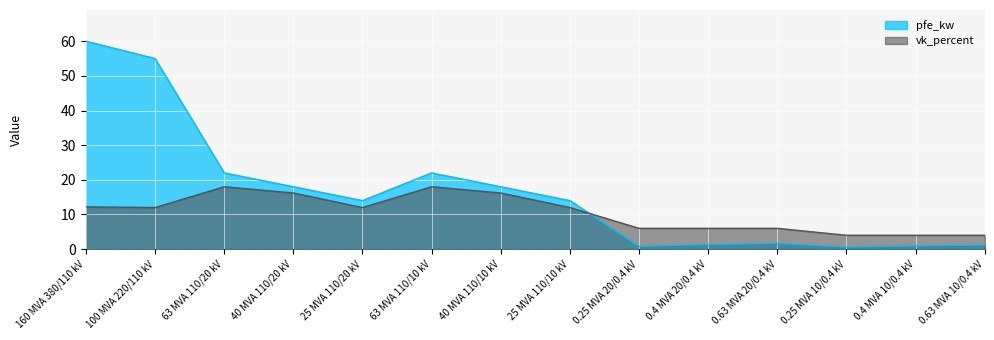

Reading left to right, transcribe all the data shown in this chart.

pfe_kw: 160 MVA 380/110 kV=60.0	100 MVA 220/110 kV=55.0	63 MVA 110/20 kV=22.0	40 MVA 110/20 kV=18.0	25 MVA 110/20 kV=14.0	63 MVA 110/10 kV=22.0	40 MVA 110/10 kV=18.0	25 MVA 110/10 kV=14.0	0.25 MVA 20/0.4 kV=0.8	0.4 MVA 20/0.4 kV=1.4	0.63 MVA 20/0.4 kV=1.6	0.25 MVA 10/0.4 kV=0.6	0.4 MVA 10/0.4 kV=0.9	0.63 MVA 10/0.4 kV=1.2
vk_percent: 160 MVA 380/110 kV=12.2	100 MVA 220/110 kV=12.0	63 MVA 110/20 kV=18.0	40 MVA 110/20 kV=16.2	25 MVA 110/20 kV=12.0	63 MVA 110/10 kV=18.0	40 MVA 110/10 kV=16.2	25 MVA 110/10 kV=12.0	0.25 MVA 20/0.4 kV=6.0	0.4 MVA 20/0.4 kV=6.0	0.63 MVA 20/0.4 kV=6.0	0.25 MVA 10/0.4 kV=4.0	0.4 MVA 10/0.4 kV=4.0	0.63 MVA 10/0.4 kV=4.0